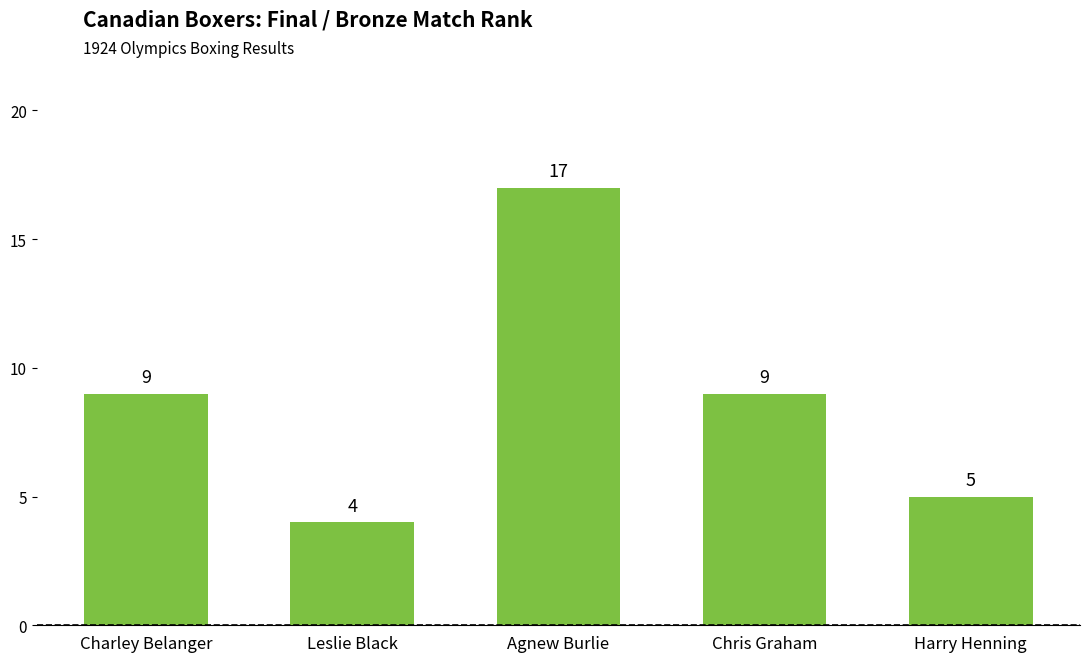

Between Harry Henning and Leslie Black, which is larger?

Harry Henning